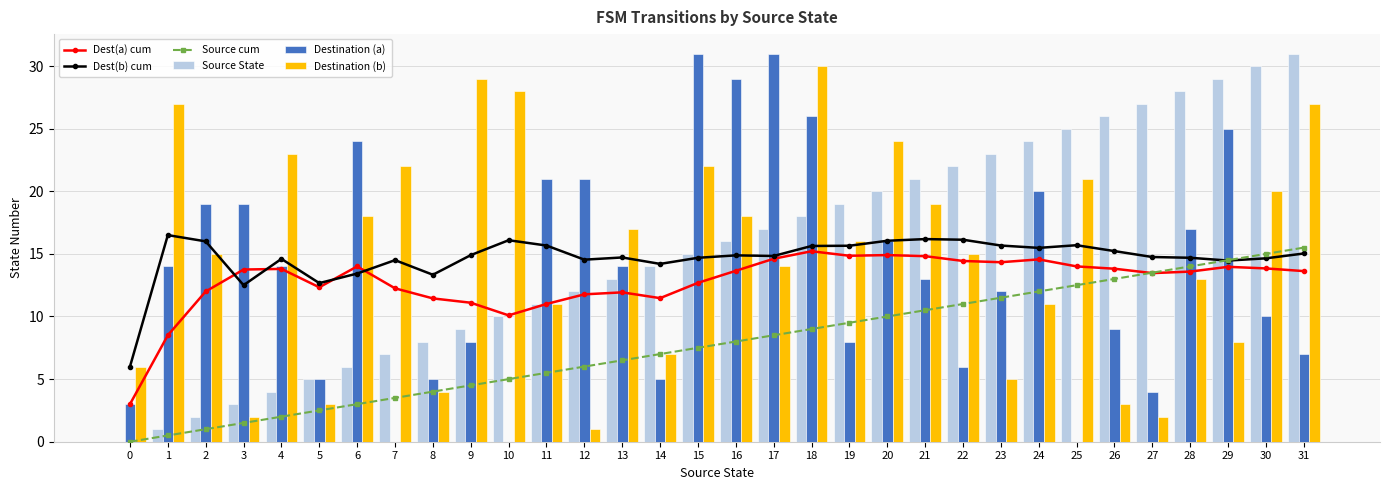

Which category has the lowest value in the Destination (b) series?

12